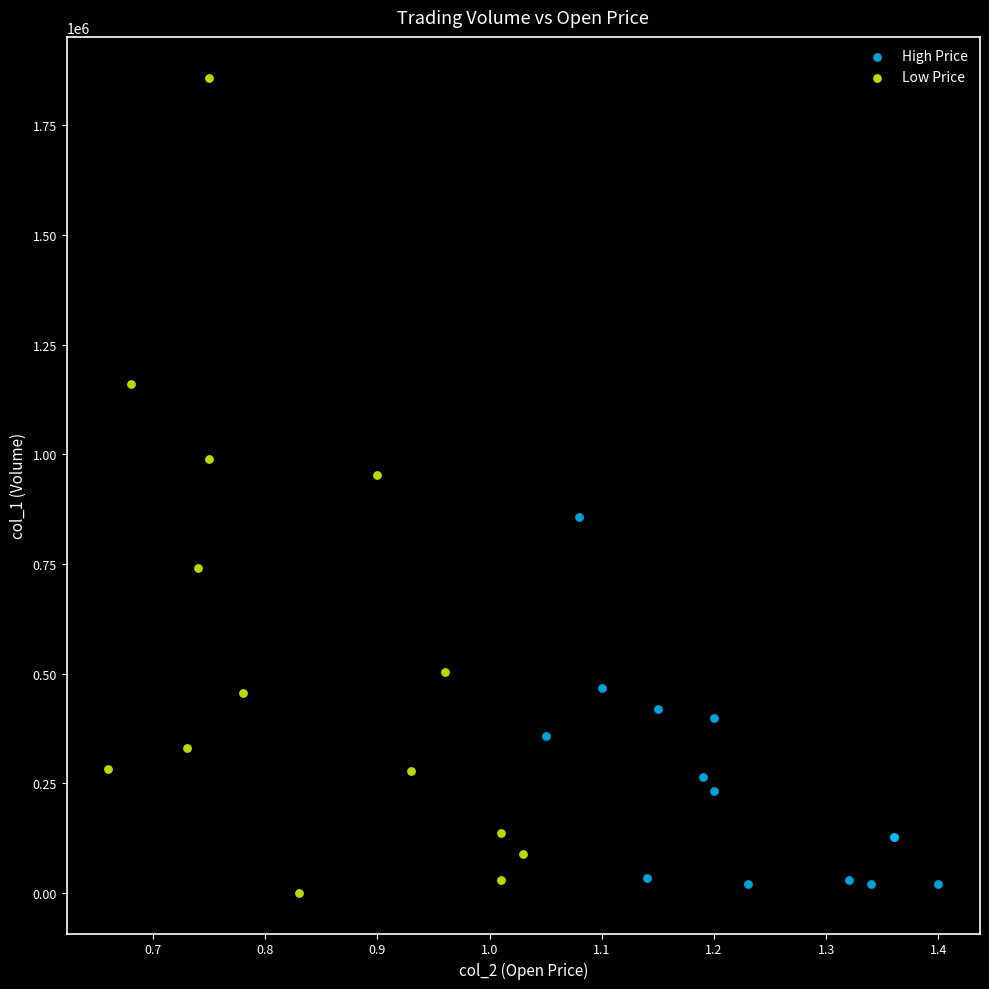

Which series has the widest spread of Y values?

Low Price